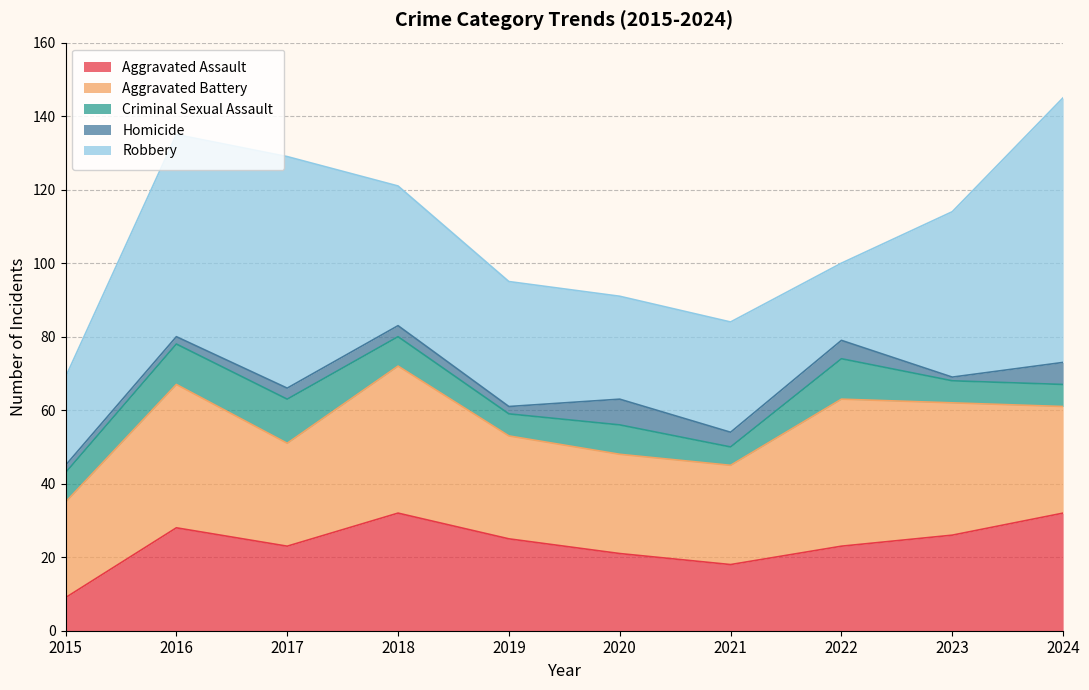

Which series has the largest total across all categories?

Robbery